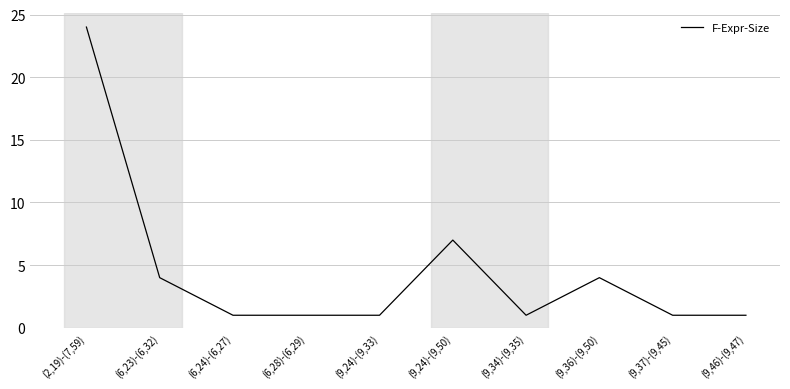

Reading left to right, transcribe all the data shown in this chart.

24	4	1	1	1	7	1	4	1	1